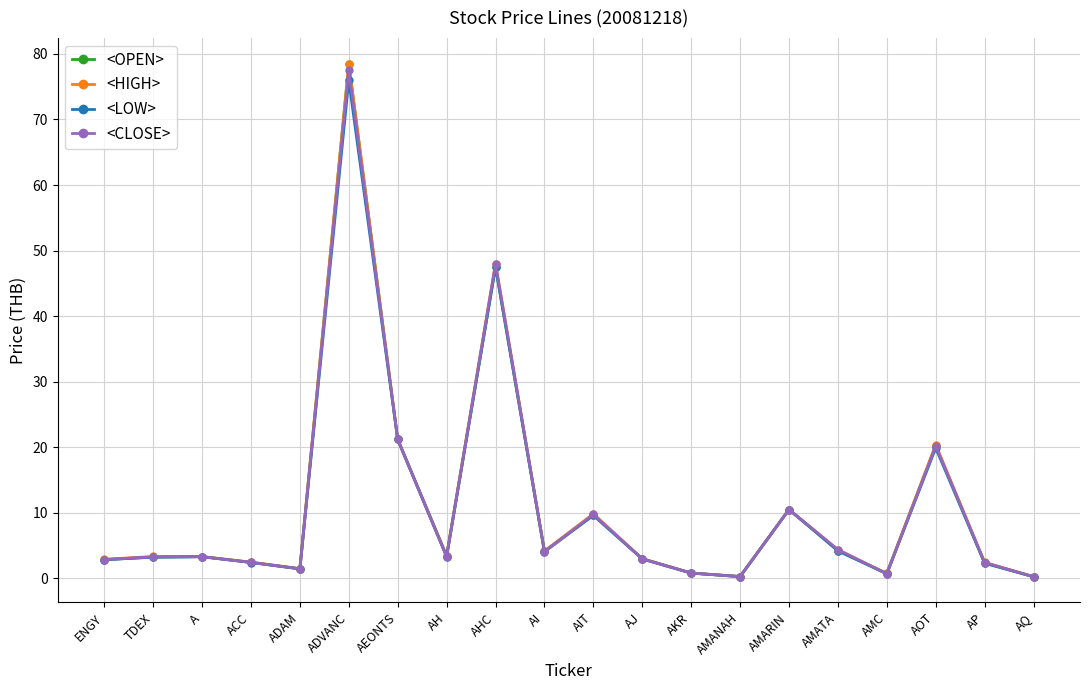

True or false: <LOW> has more than 1 points higher than both neighbors.

True